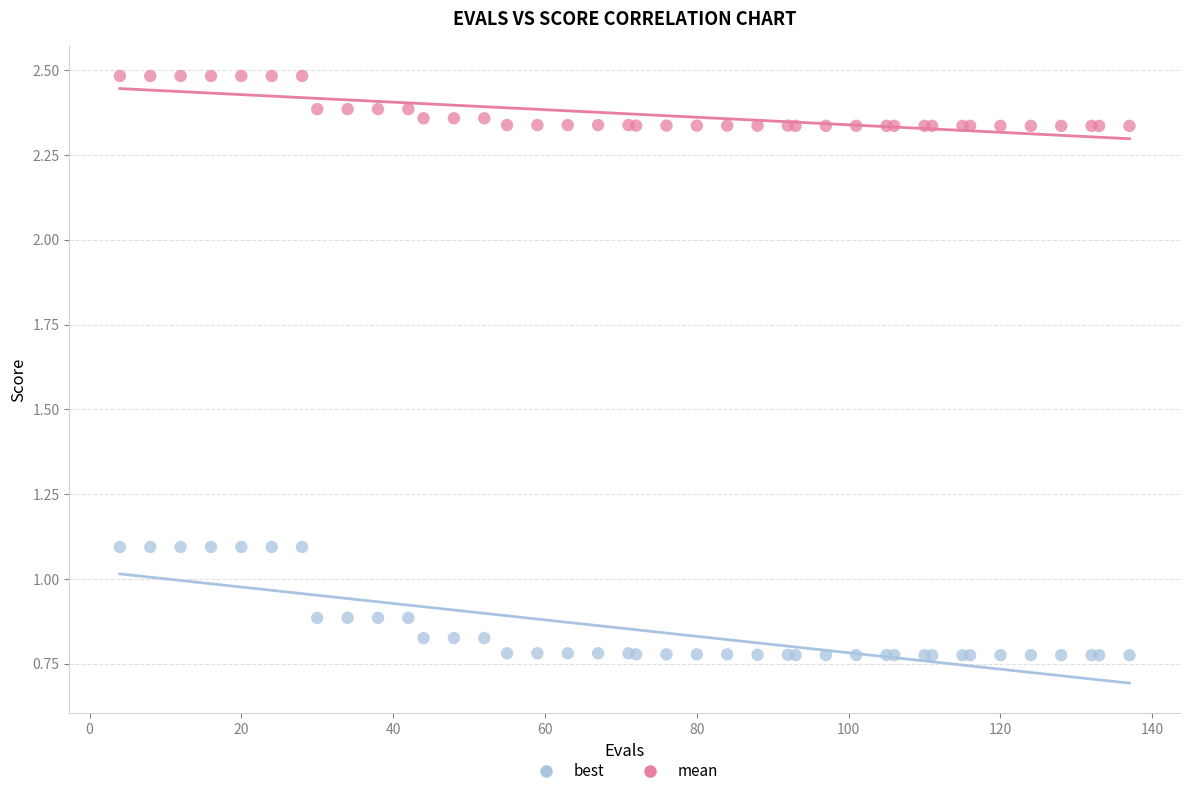

Which series contains the highest Y value?

mean